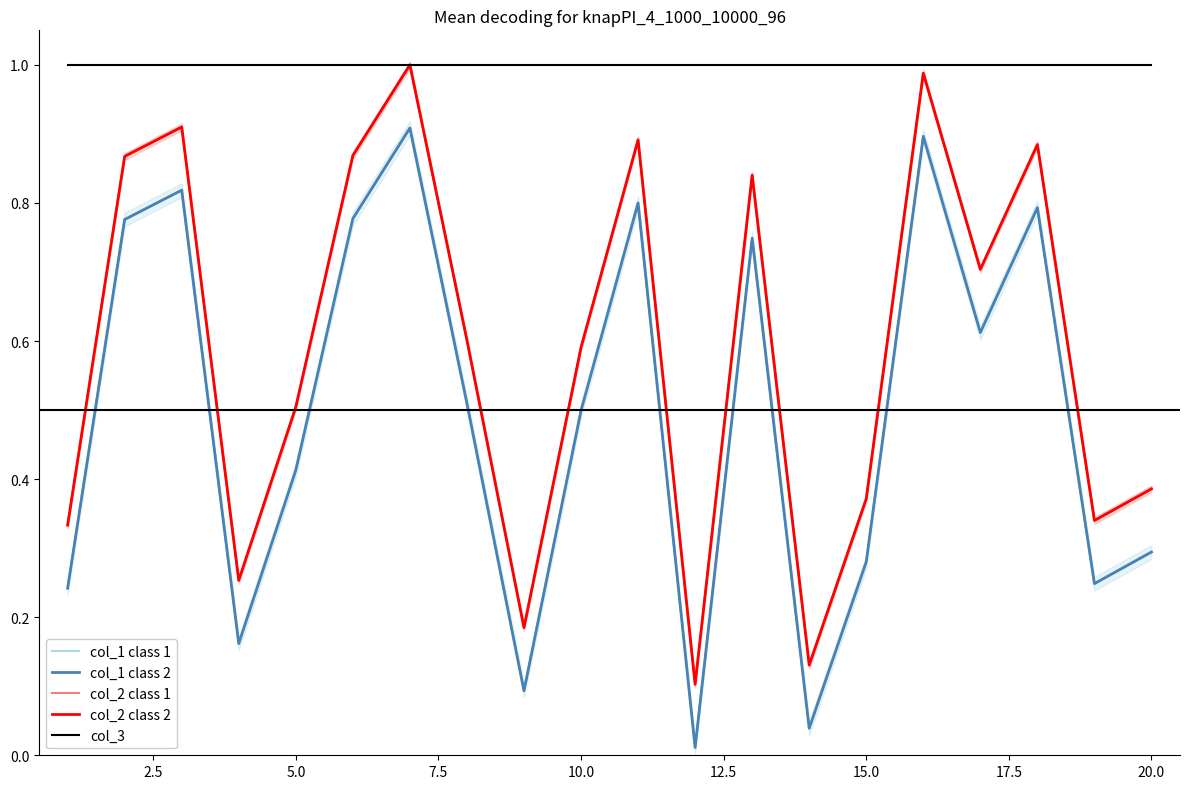

Reading left to right, transcribe all the data shown in this chart.

col_1 class 1: 0.2	0.8	0.8	0.2	0.4	0.8	0.9	0.5	0.1	0.5	0.8	0.0	0.7	0.0	0.3	0.9	0.6	0.8	0.2	0.3
col_1 class 2: 0.2	0.8	0.8	0.2	0.4	0.8	0.9	0.5	0.1	0.5	0.8	0.0	0.7	0.0	0.3	0.9	0.6	0.8	0.2	0.3
col_2 class 1: 0.3	0.9	0.9	0.3	0.5	0.9	1.0	0.6	0.2	0.6	0.9	0.1	0.8	0.1	0.4	1.0	0.7	0.9	0.3	0.4
col_2 class 2: 0.3	0.9	0.9	0.3	0.5	0.9	1.0	0.6	0.2	0.6	0.9	0.1	0.8	0.1	0.4	1.0	0.7	0.9	0.3	0.4
col_3: 1.0	1.0	1.0	1.0	1.0	1.0	1.0	1.0	1.0	1.0	1.0	1.0	1.0	1.0	1.0	1.0	1.0	1.0	1.0	1.0